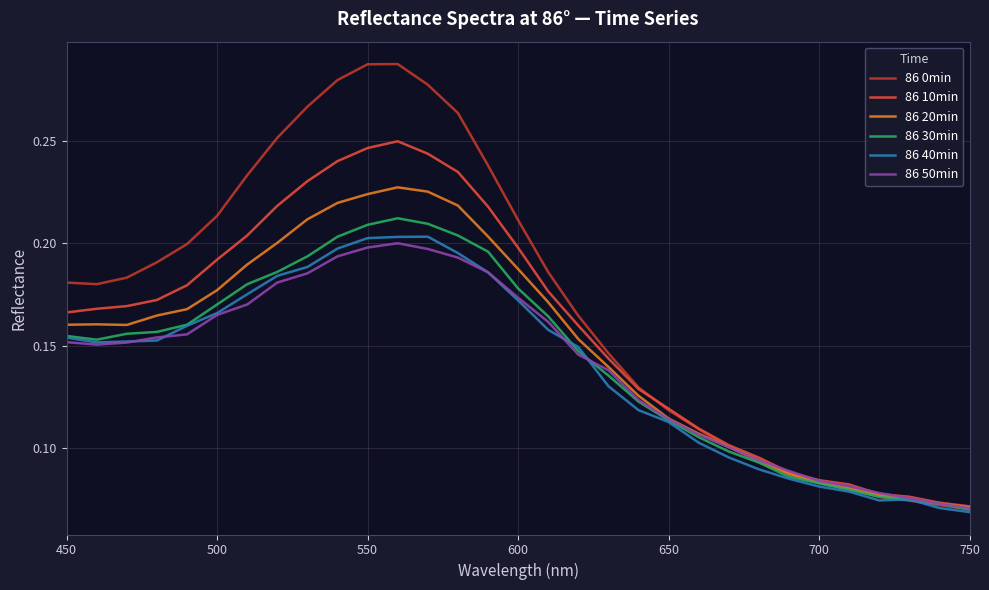

How many distinct data groups are displayed?

6